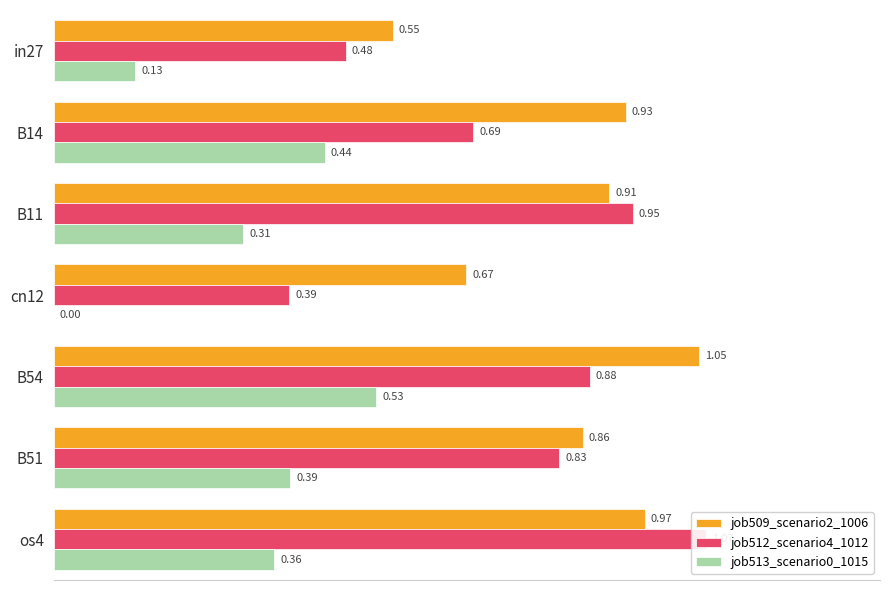

What is the difference between the highest and lowest values at B54?

0.5